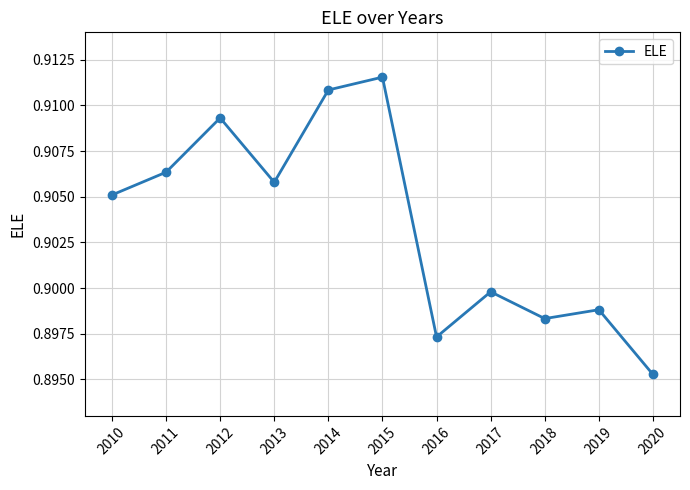

The chart shows a value of 0.9 at 2020. True or false?

True